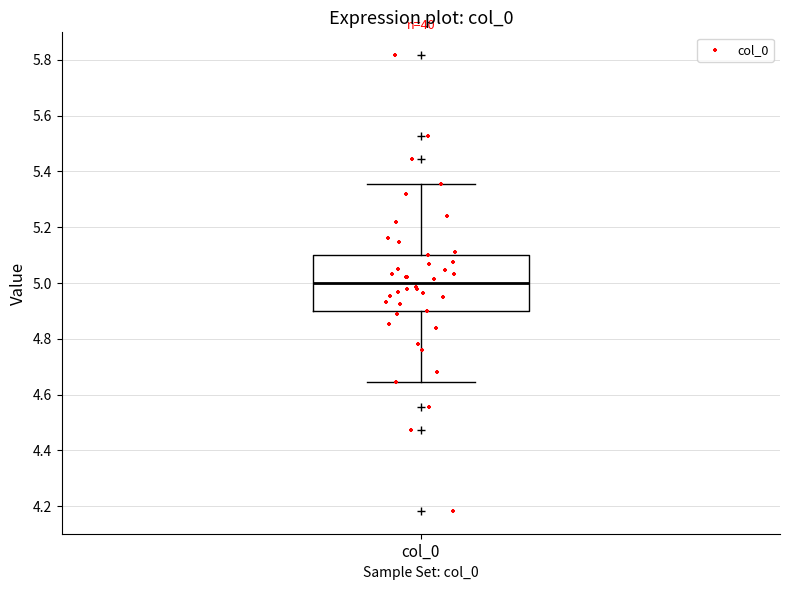

Transcribe this box plot: give where the median line is, the range the box spans, and where the two whiskers end, as read against the y-axis. The values are not printed on the chart, so give them approximately, as read against the axis.

median 5.00, box 4.90 to 5.10, whiskers 4.64 to 5.36